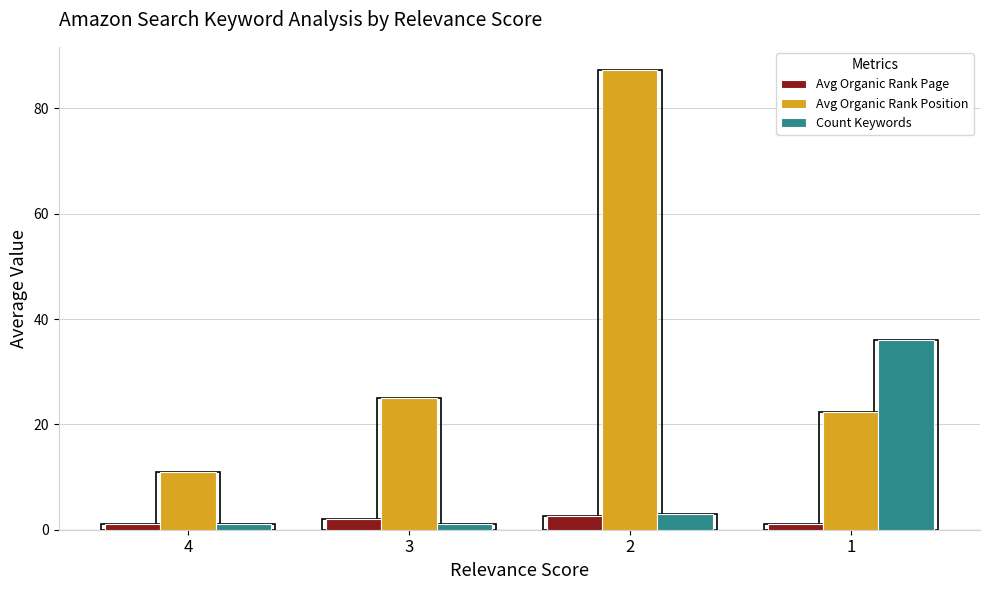

The value of Count Keywords at 4 is 0.7. True or false?

False